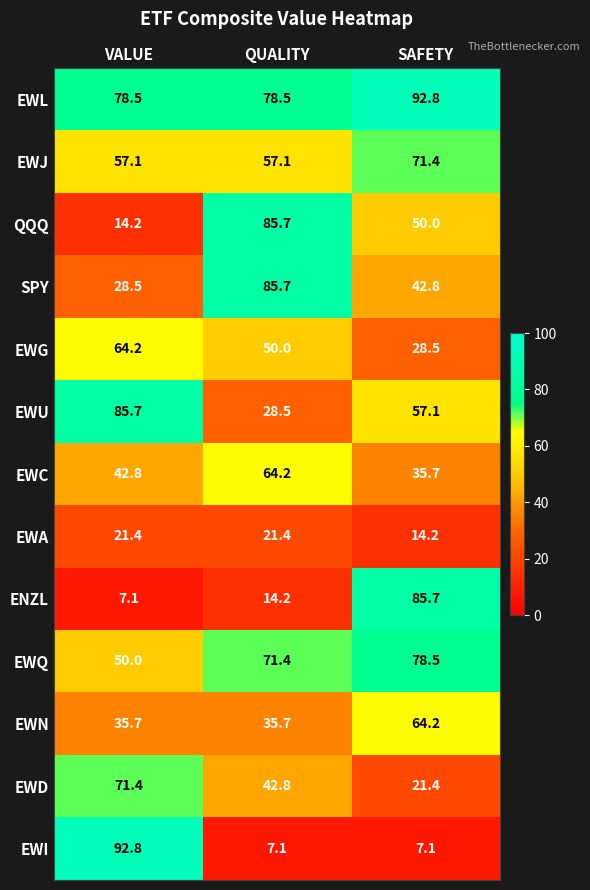

What is the difference between the EWJ values at VALUE and SAFETY?

14.3